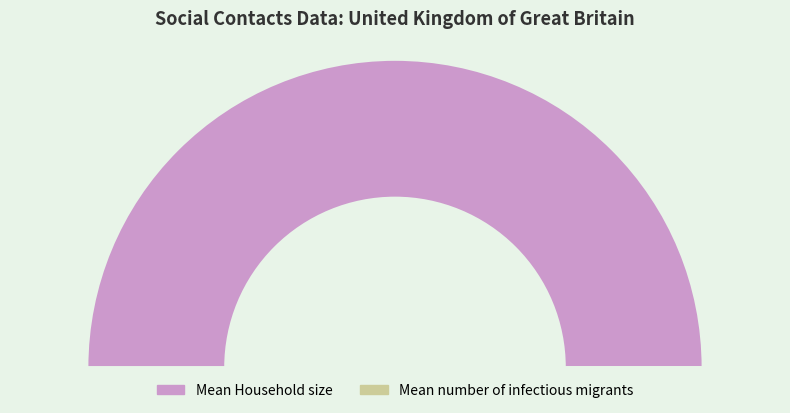

To the nearest percent, what is the combined percentage of Mean Household size and Mean number of infectious migrants?

100%